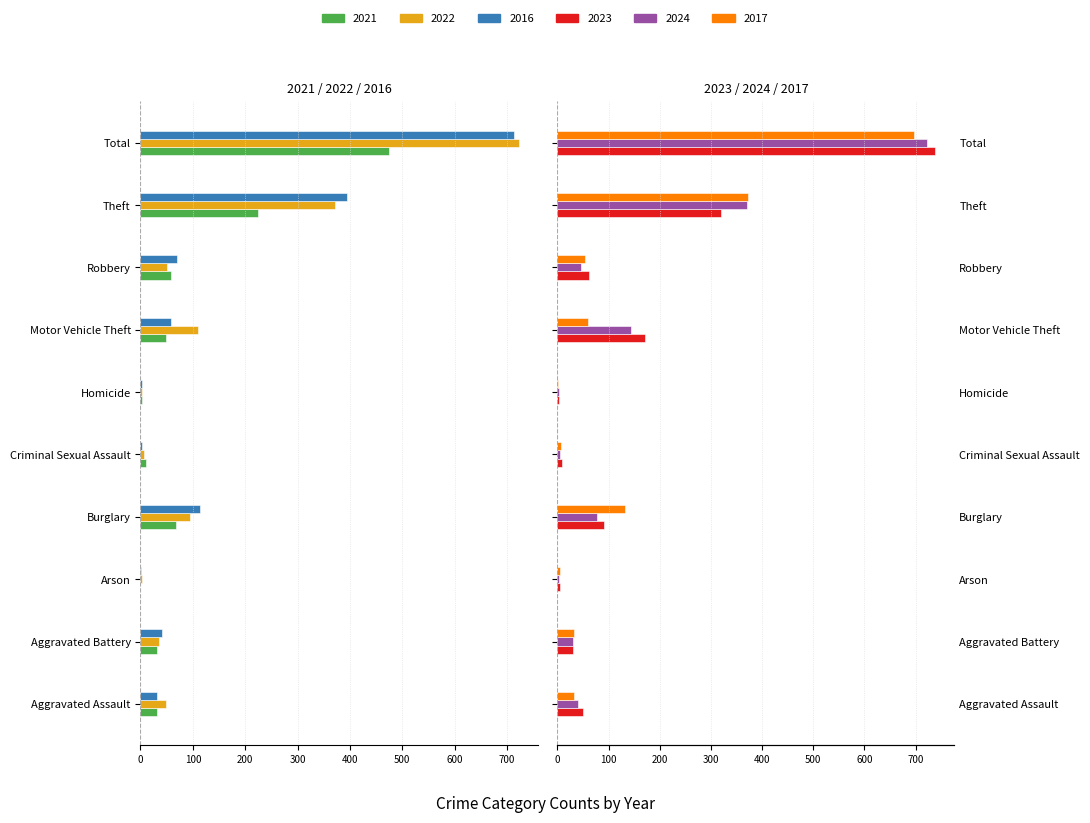

How many distinct data groups are displayed?

6